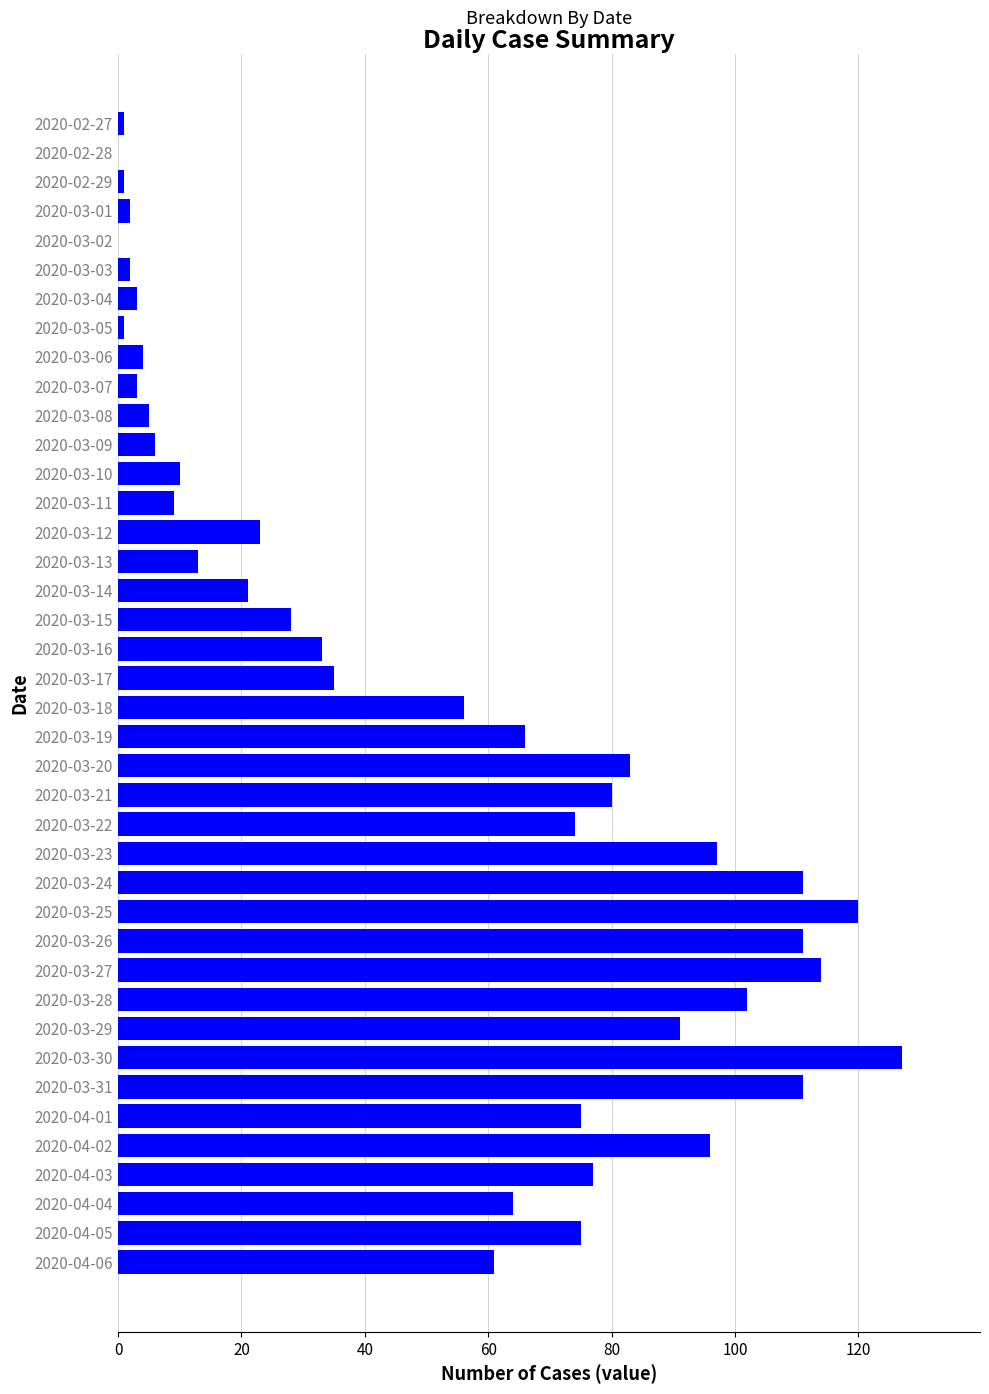

Which label corresponds to the largest value in the chart?

2020-03-30